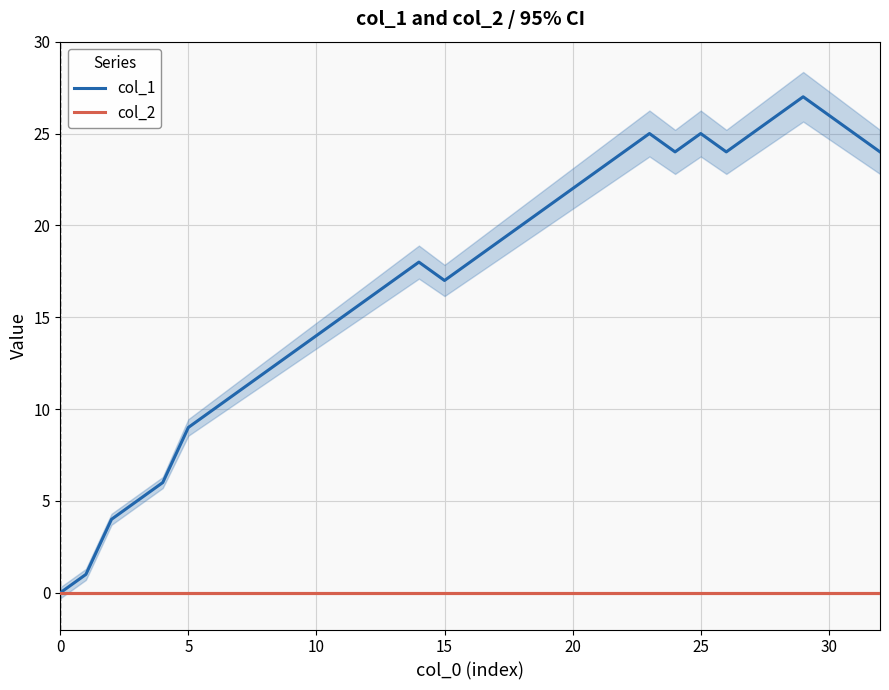

What is the value of the col_1 point at the 20th from the left?

21